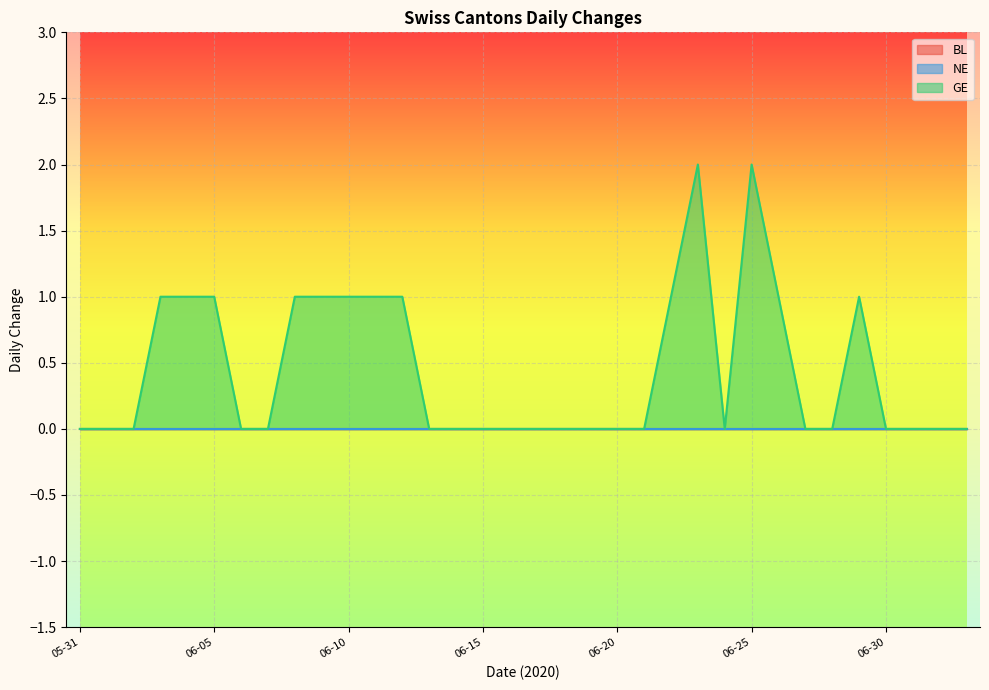

At which category does the chart reach its peak across all series?

2020-06-23